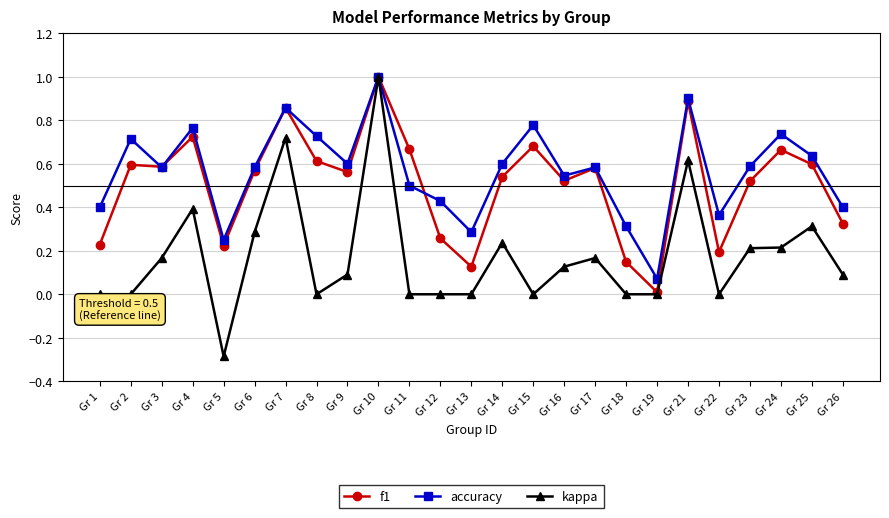

Which series has the largest range (max minus min)?

kappa